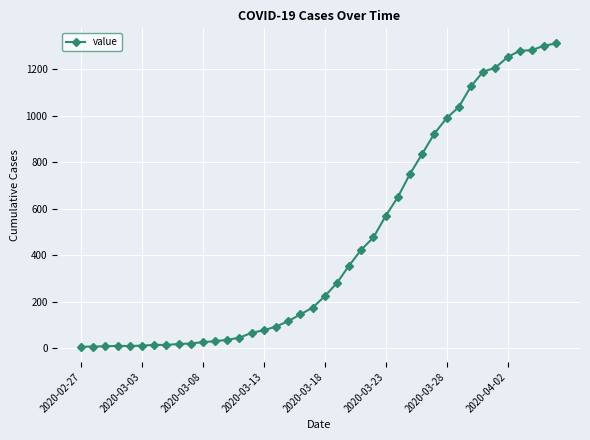

What is the average value?

460